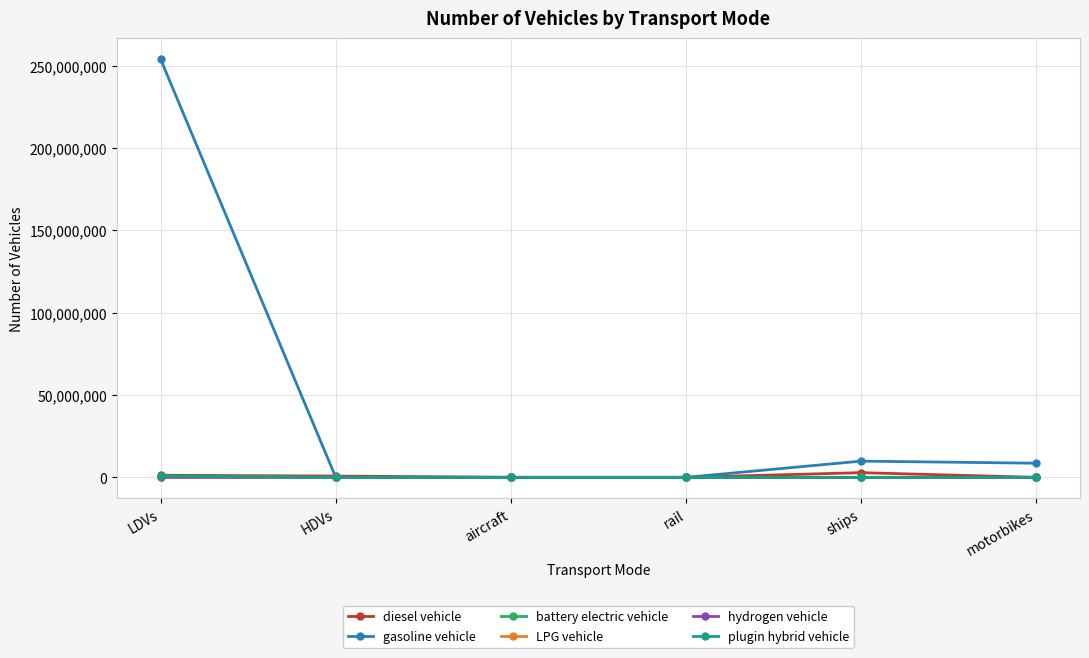

At which label is gasoline vehicle closest to 126971911?

ships